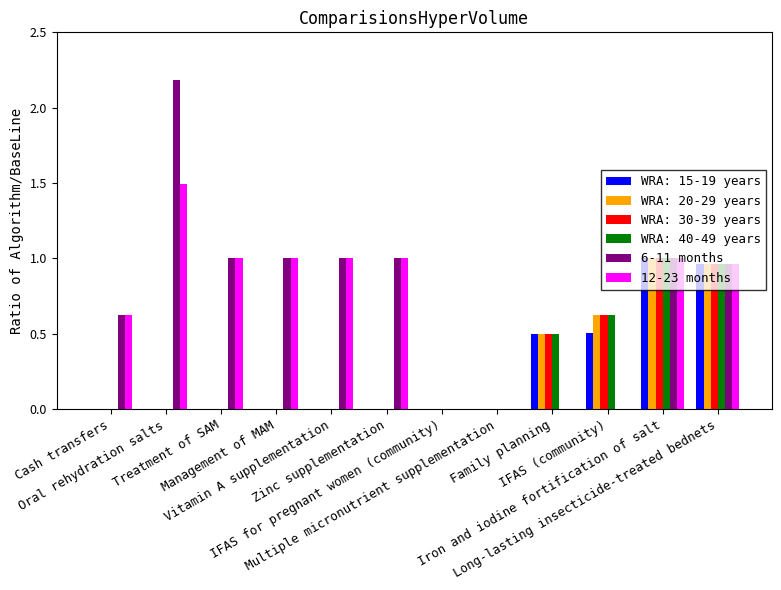

What is the sum of all WRA: 30-39 years values?

3.1